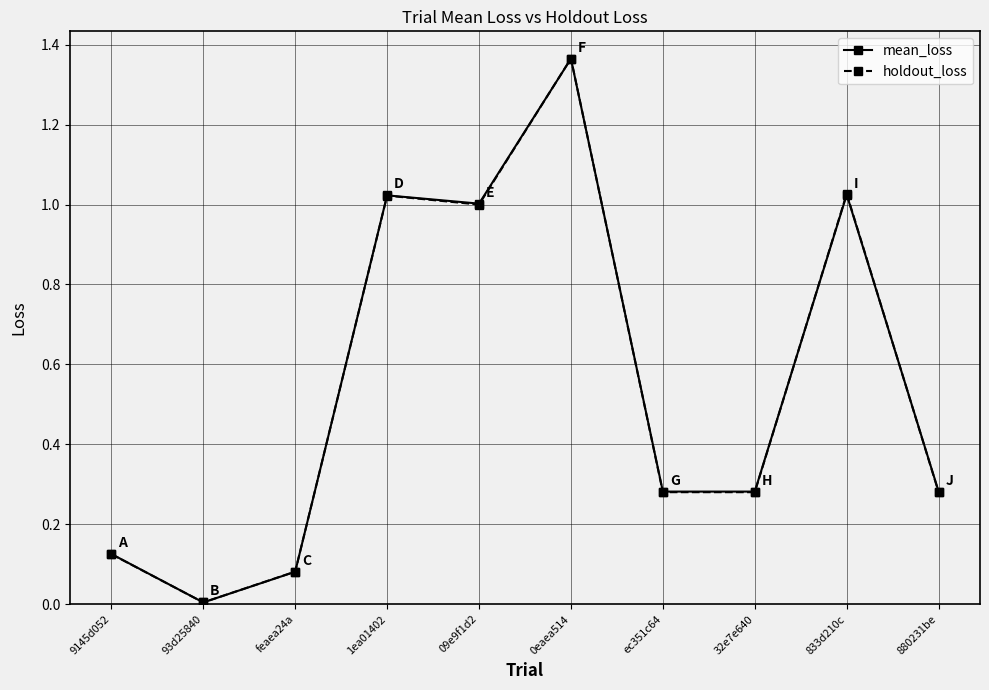

Which series changed the most between 93d25840 and 09e9f1d2?

mean_loss